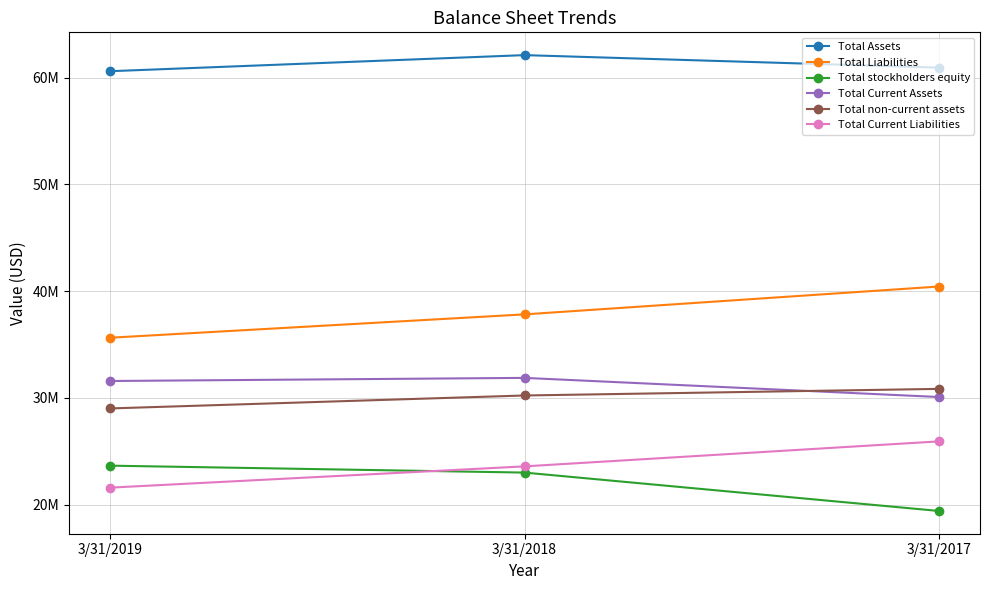

Which category has the lowest value across all series?

3/31/2017